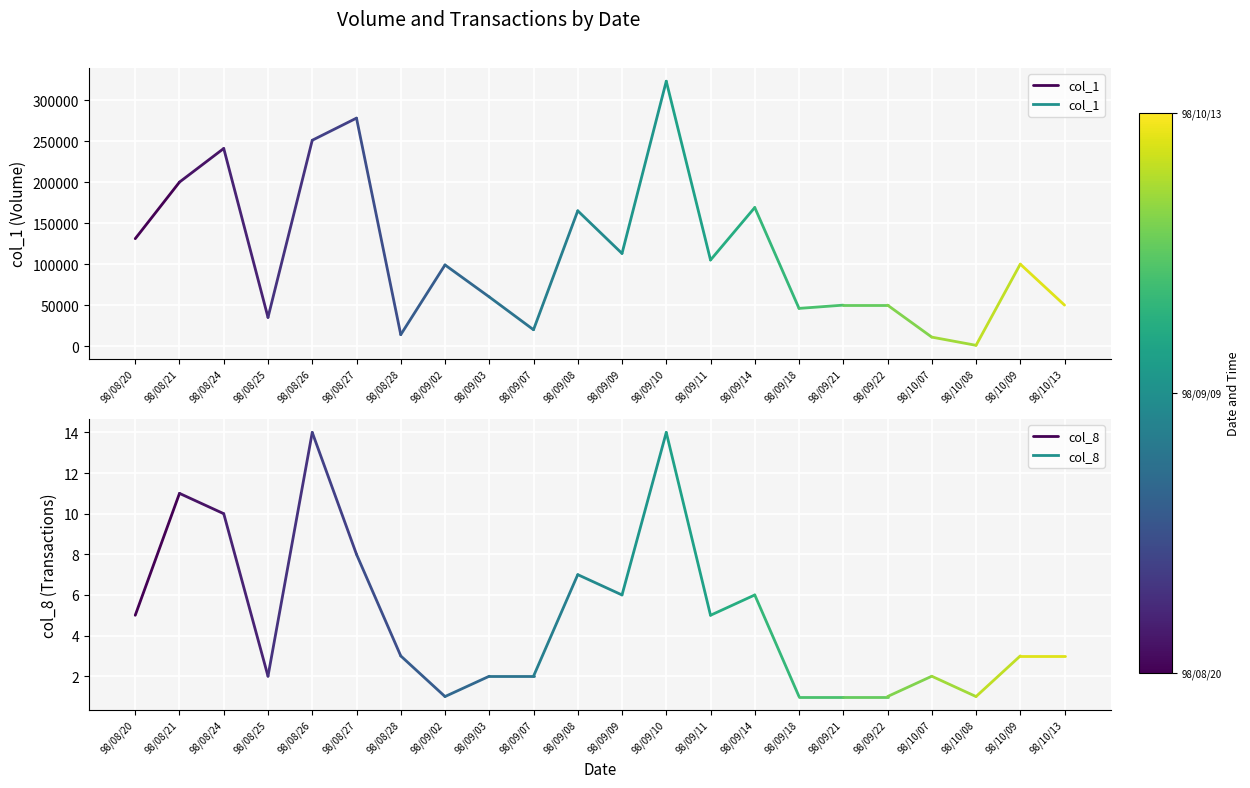

What is the value of the col_1 point at the 1st from the left?

131000